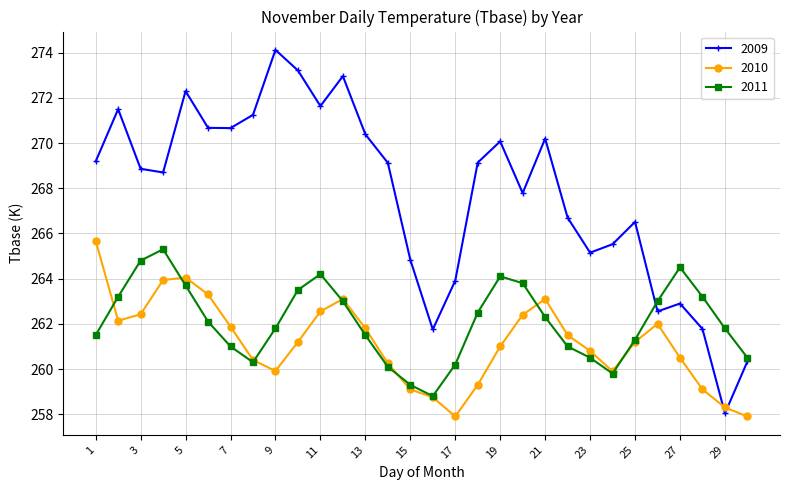

Which series has the widest spread of values?

2009